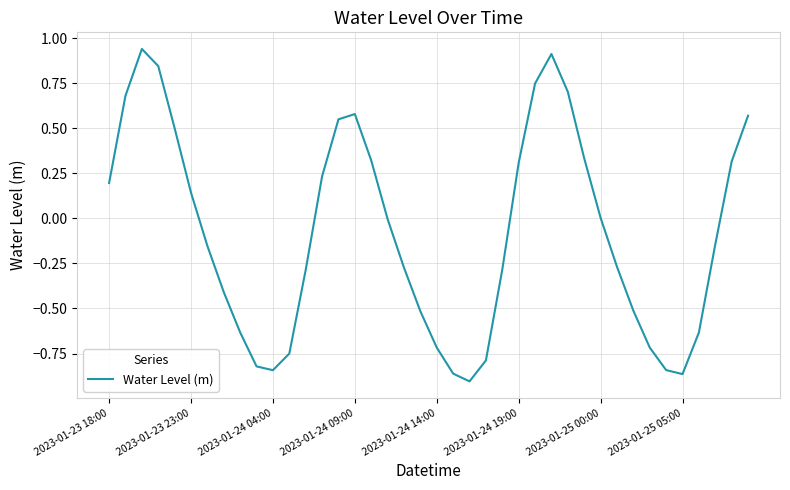

What is the difference between the maximum and minimum values?

1.8